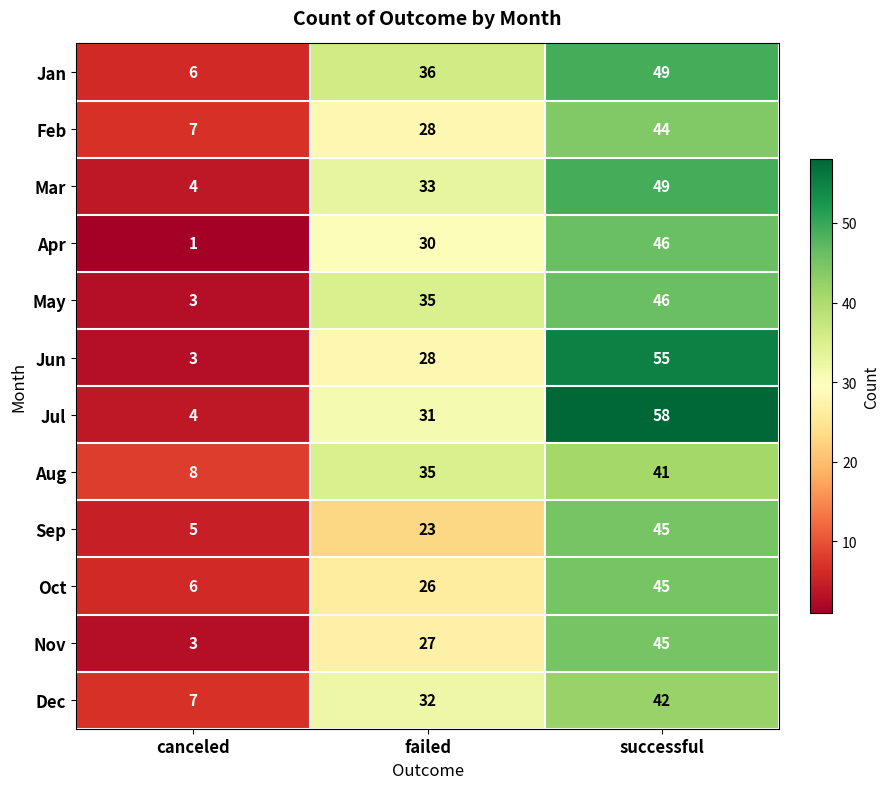

How many distinct data groups are displayed?

12